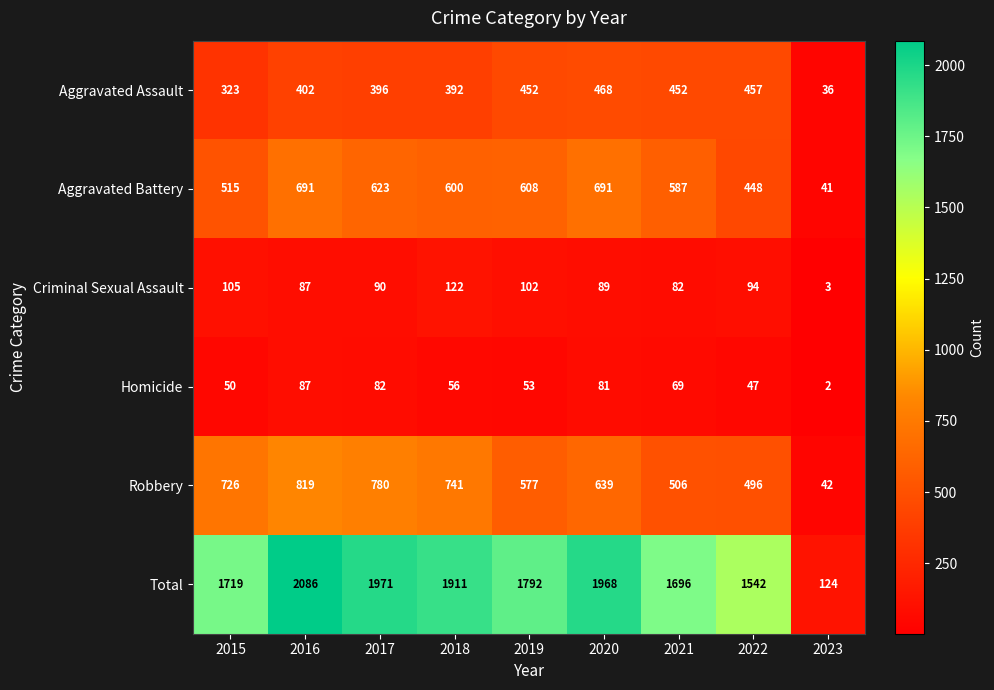

Which series has the widest spread of values?

Total